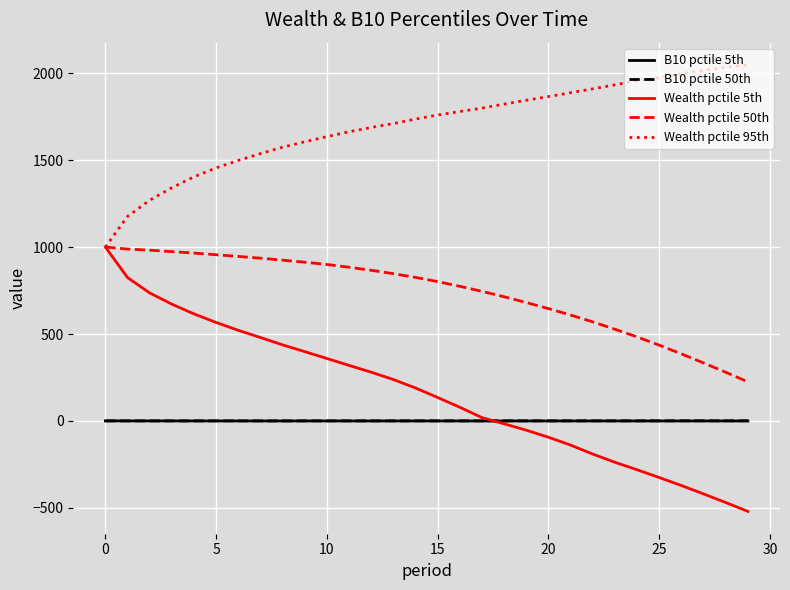

What is the lowest value of the Wealth pctile 5th series?

-520.0